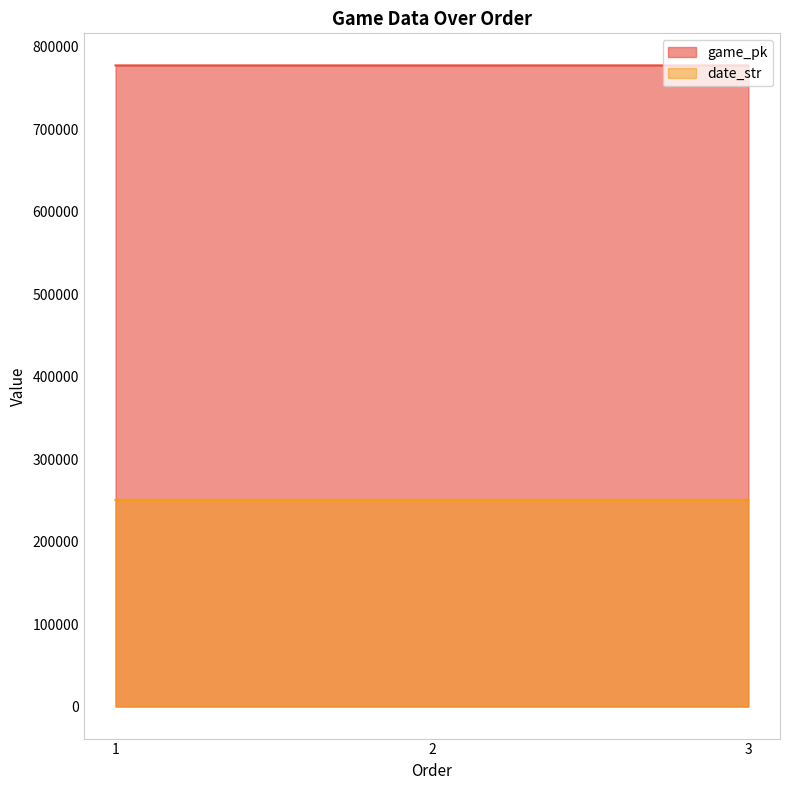

At 3, list the series in order from smallest to largest.

date_str, game_pk